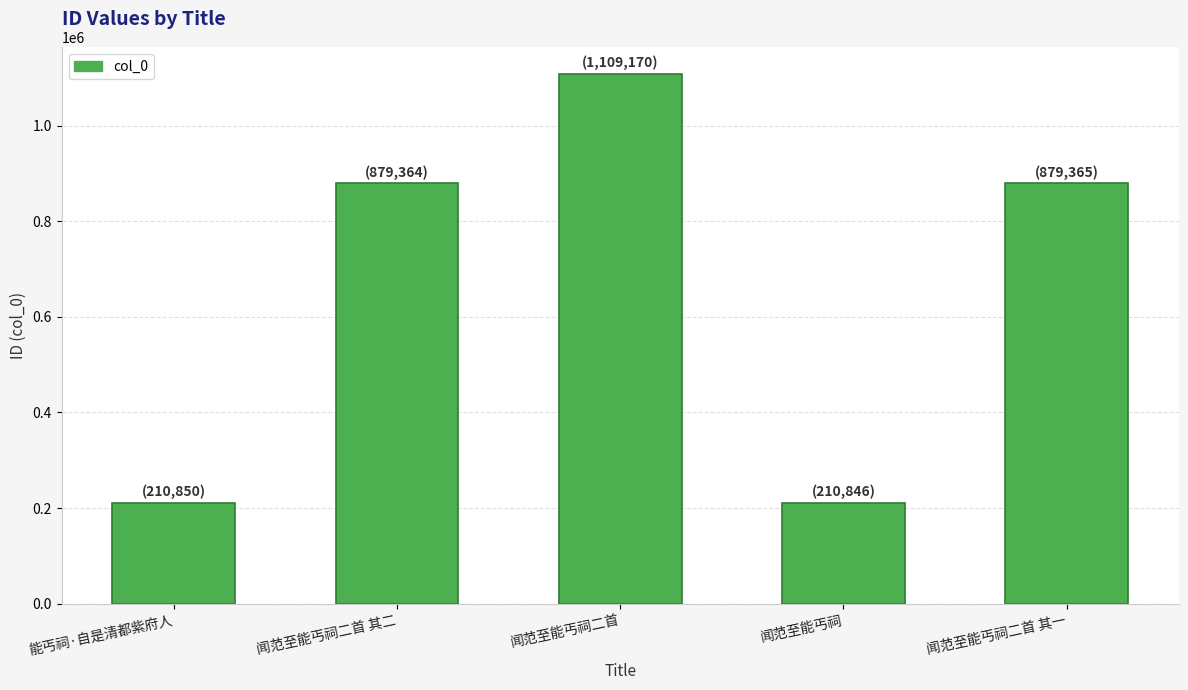

What is the difference between the maximum and minimum values?

898324